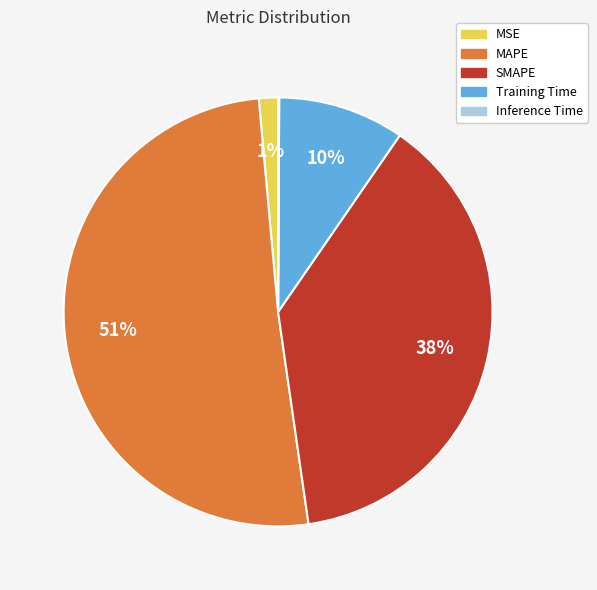

Between SMAPE and MSE, which is larger?

SMAPE